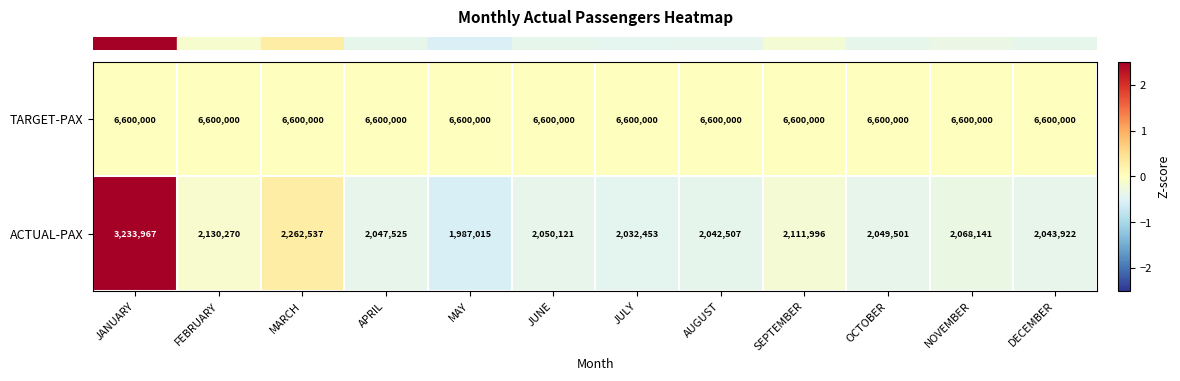

The TARGET-PAX series shows 8972014 at JUNE. True or false?

False